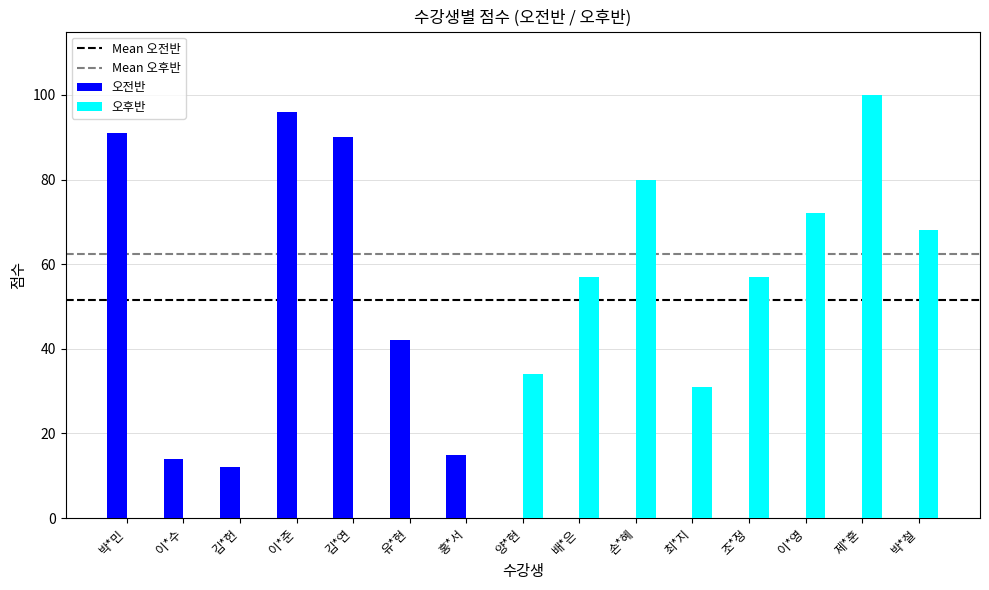

Reading left to right, what are all the values shown in this chart?

오전반: 91	14	12	96	90	42	15	0	0	0	0	0	0	0	0
오후반: 0	0	0	0	0	0	0	34	57	80	31	57	72	100	68